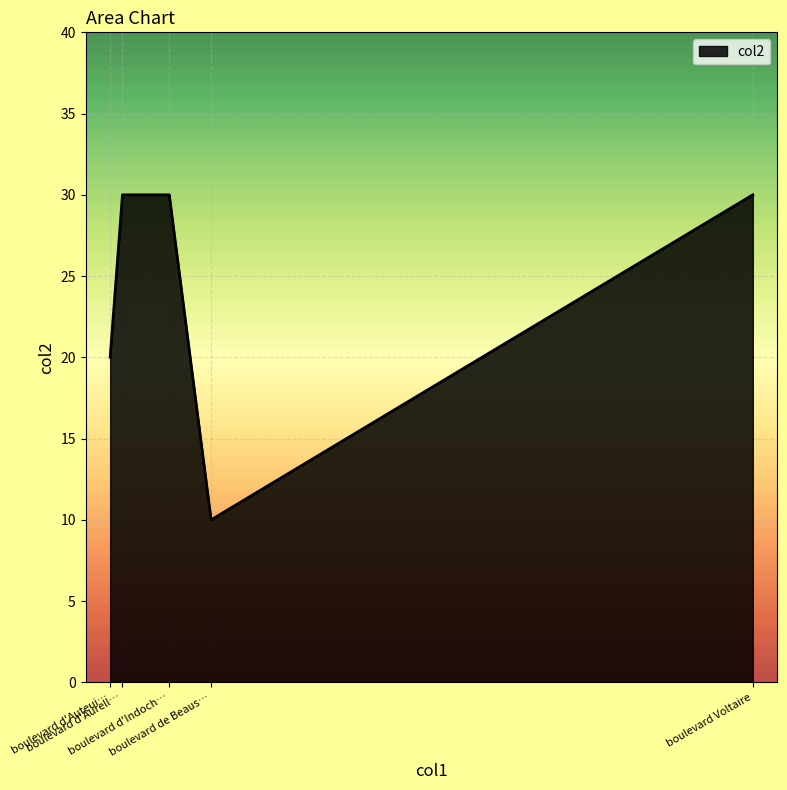

What is the sum of all values?

120